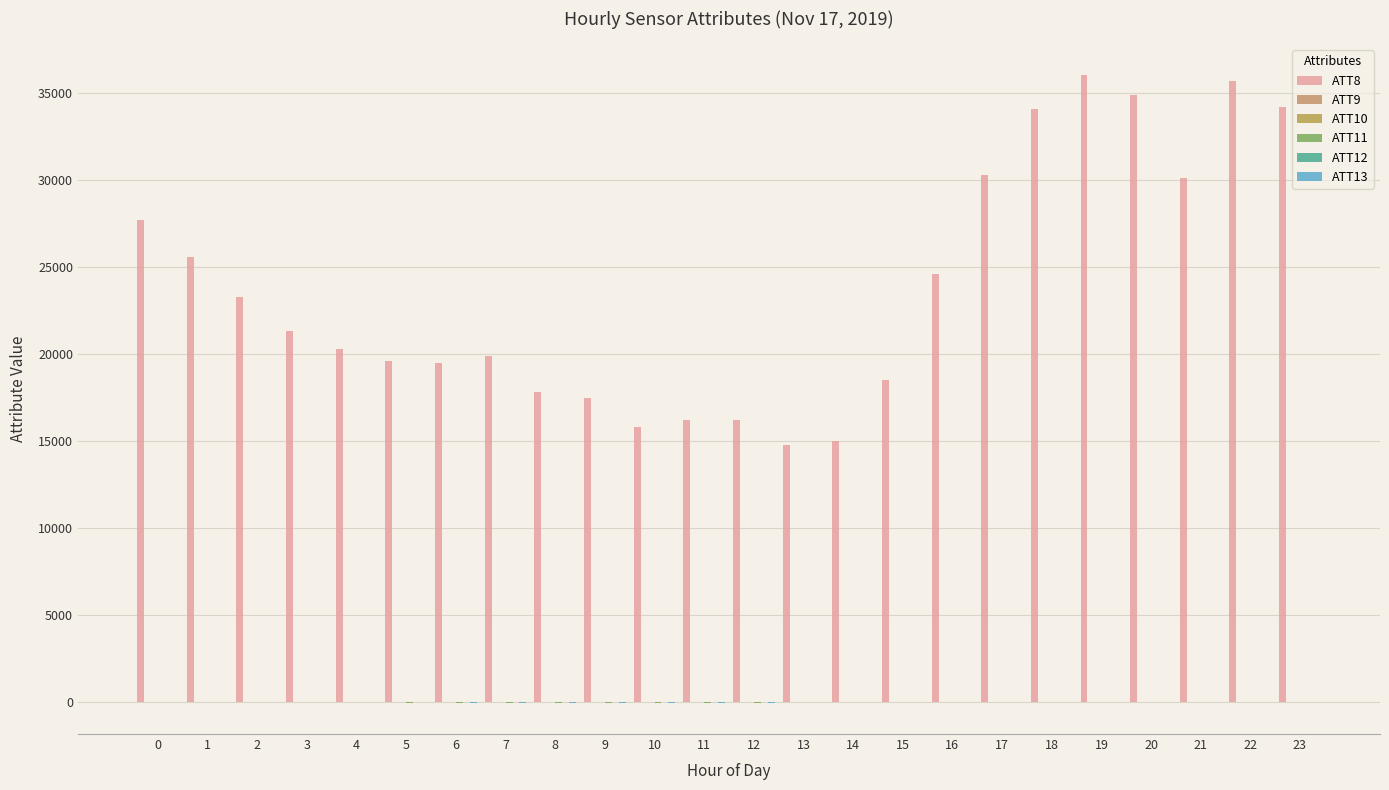

What is the total value across all series at 8?

17817.5